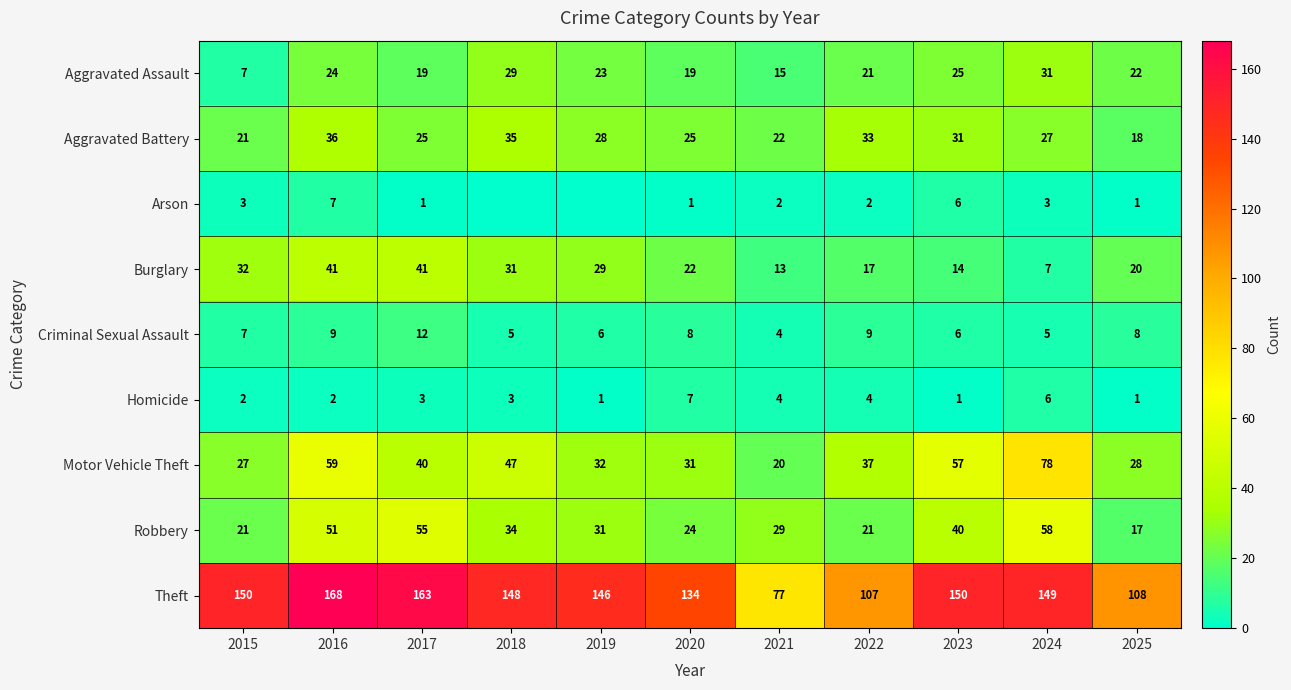

At which category is the sum across all series the highest?

2016